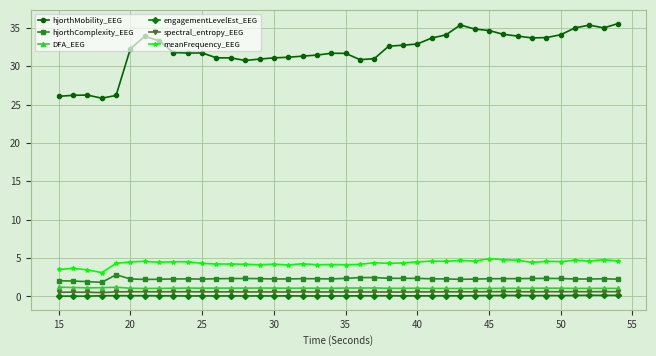

What is the difference between the maximum and minimum values in the hjorthComplexity_EEG series?

1.0